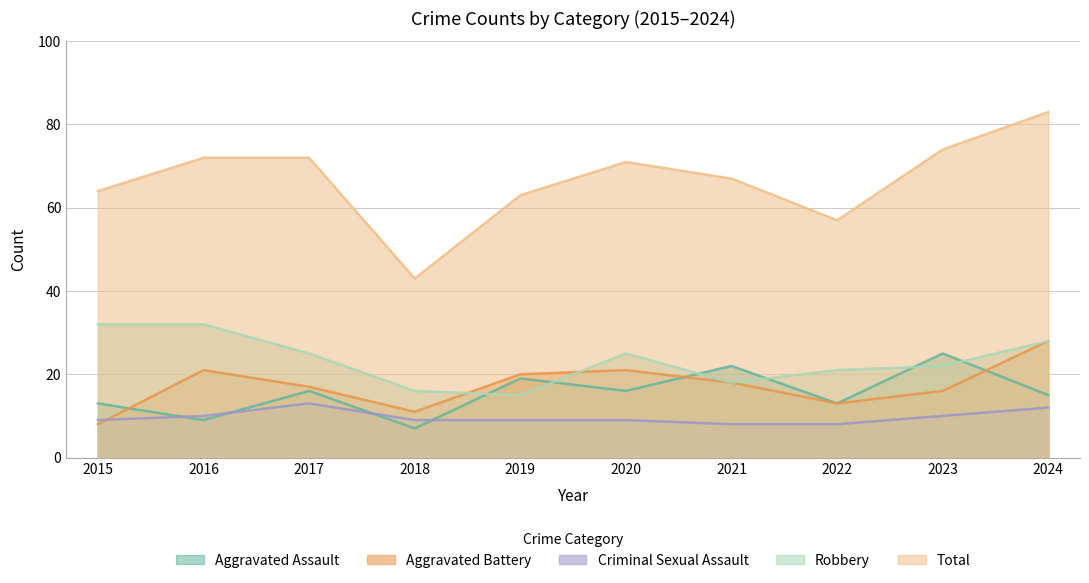

Which has a higher value, 2015 or 2018?

2015